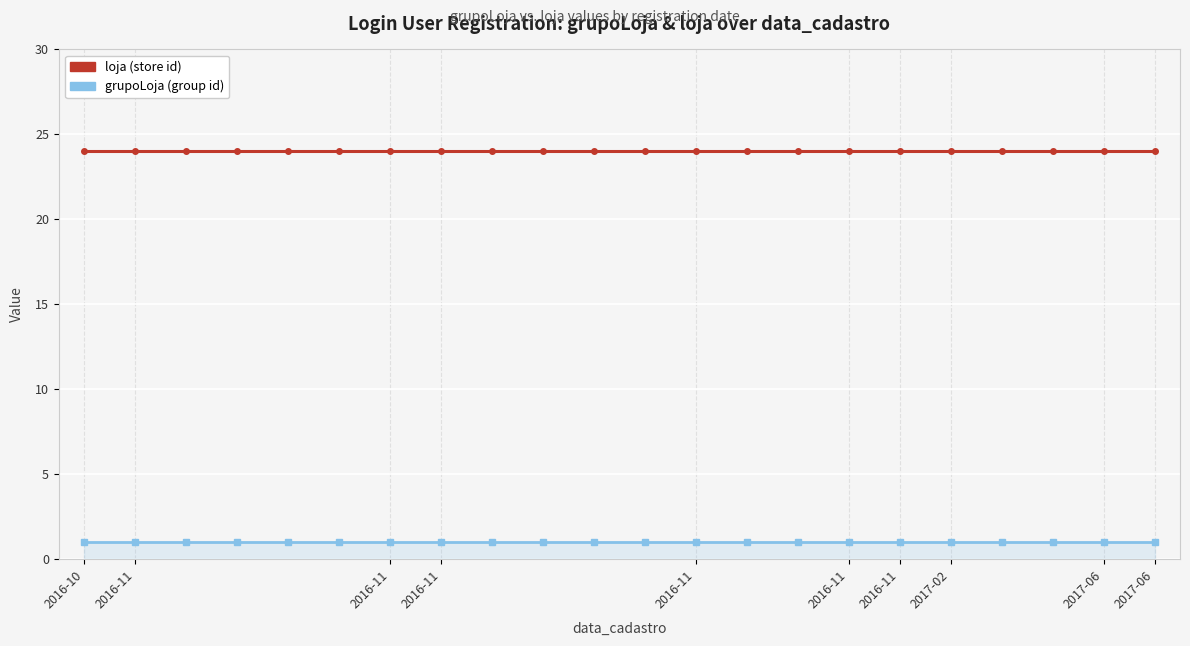

What is the greatest value displayed?

24